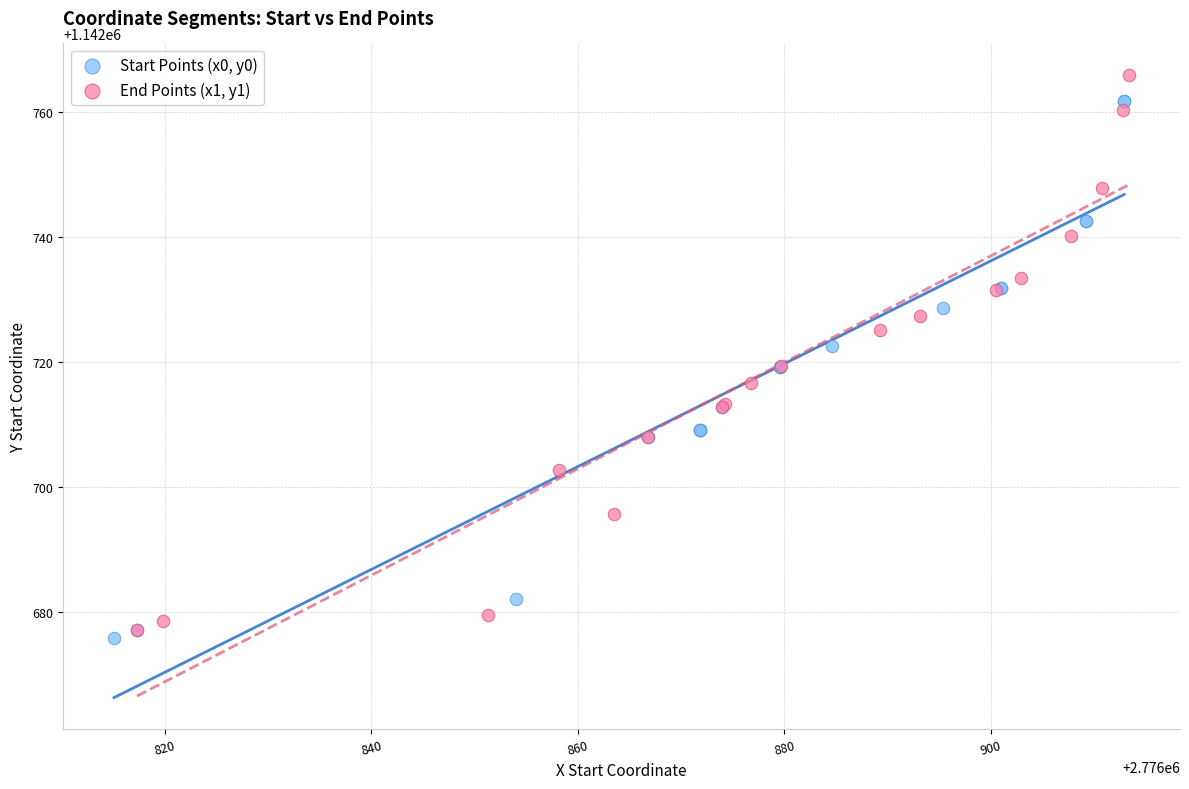

What are all the series names shown in the legend?

Start Points (x0, y0), End Points (x1, y1)